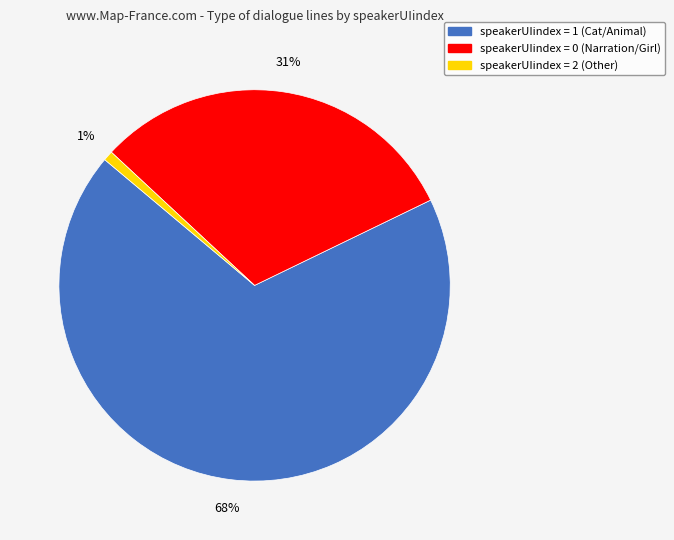

To the nearest percent, what is the average slice percentage?

33%